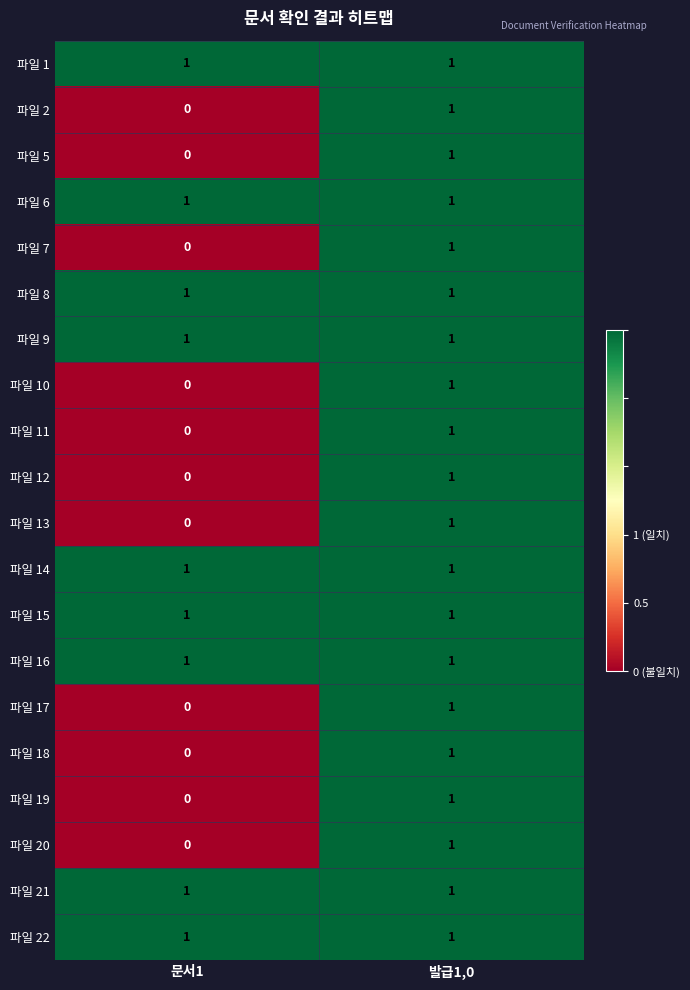

True or false: 파일 5 has a value of 0 at 문서1.

True